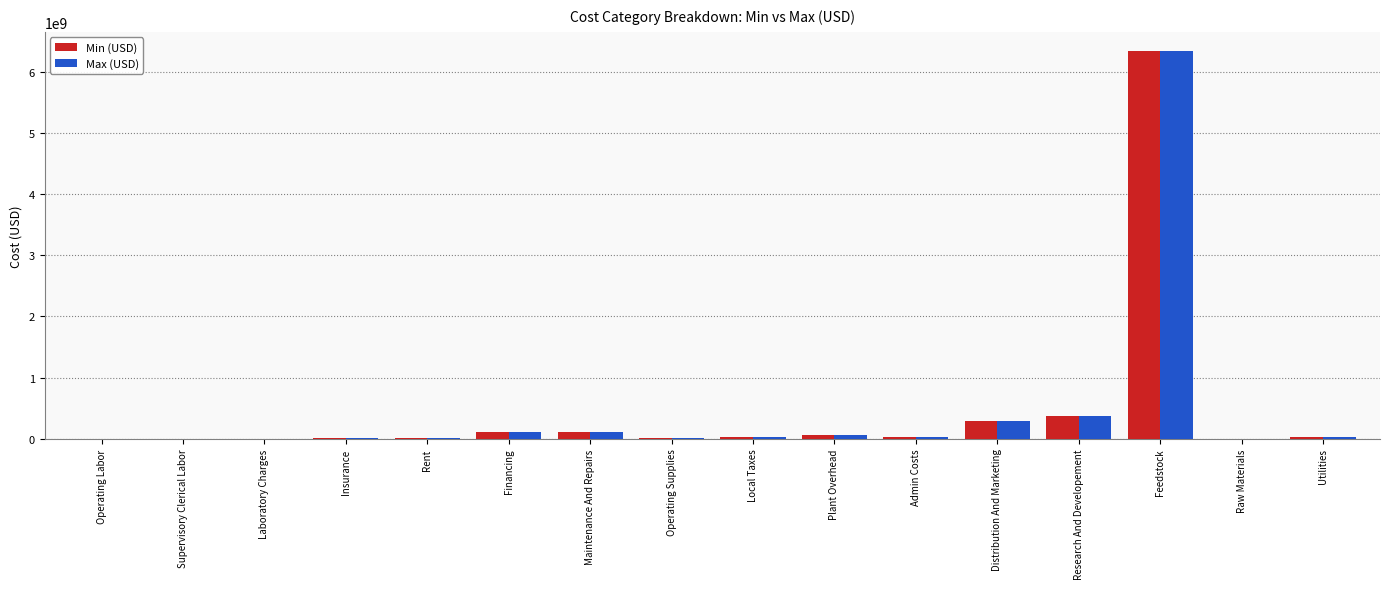

Count the number of data series in this chart.

2